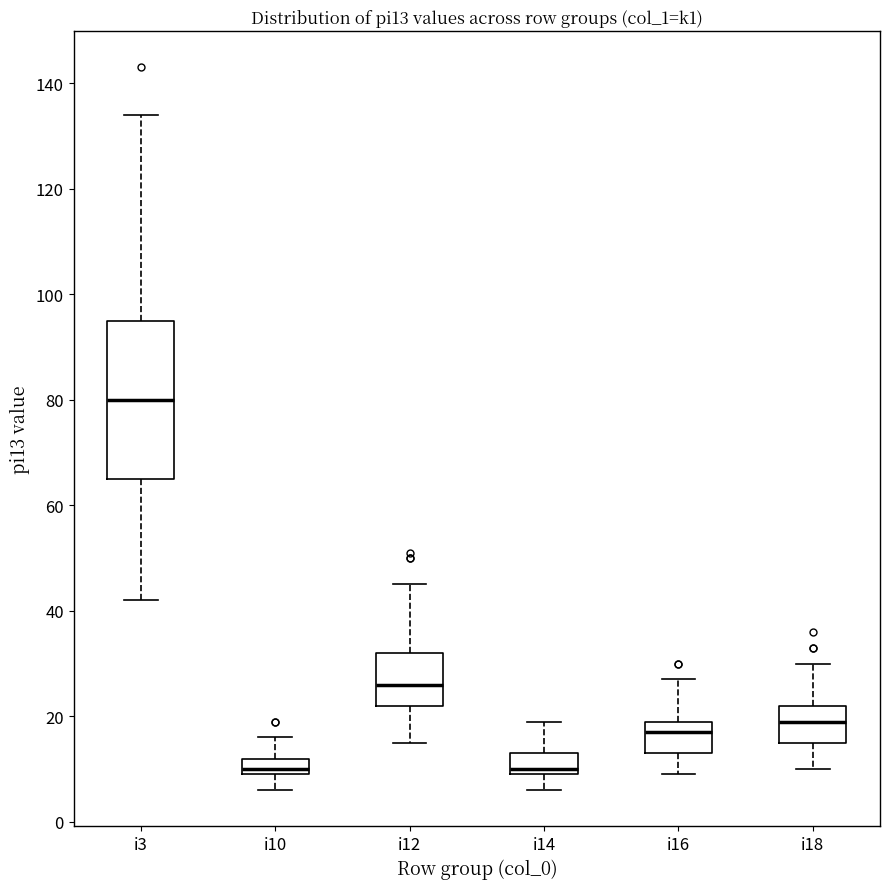

Comparing the boxes themselves (not the whiskers), which one is the tallest?

i3